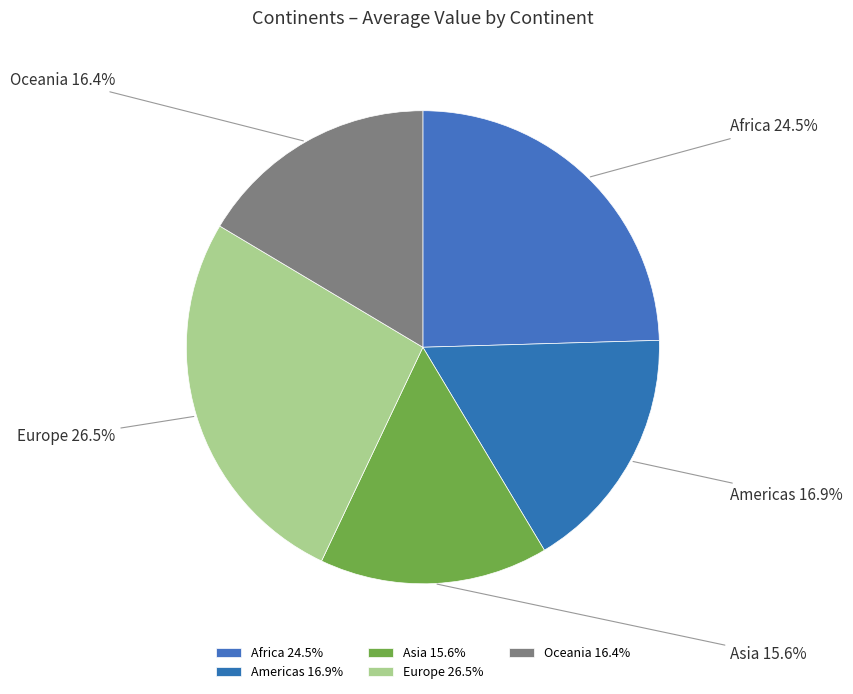

What portion of the pie excludes Europe?

73.5%